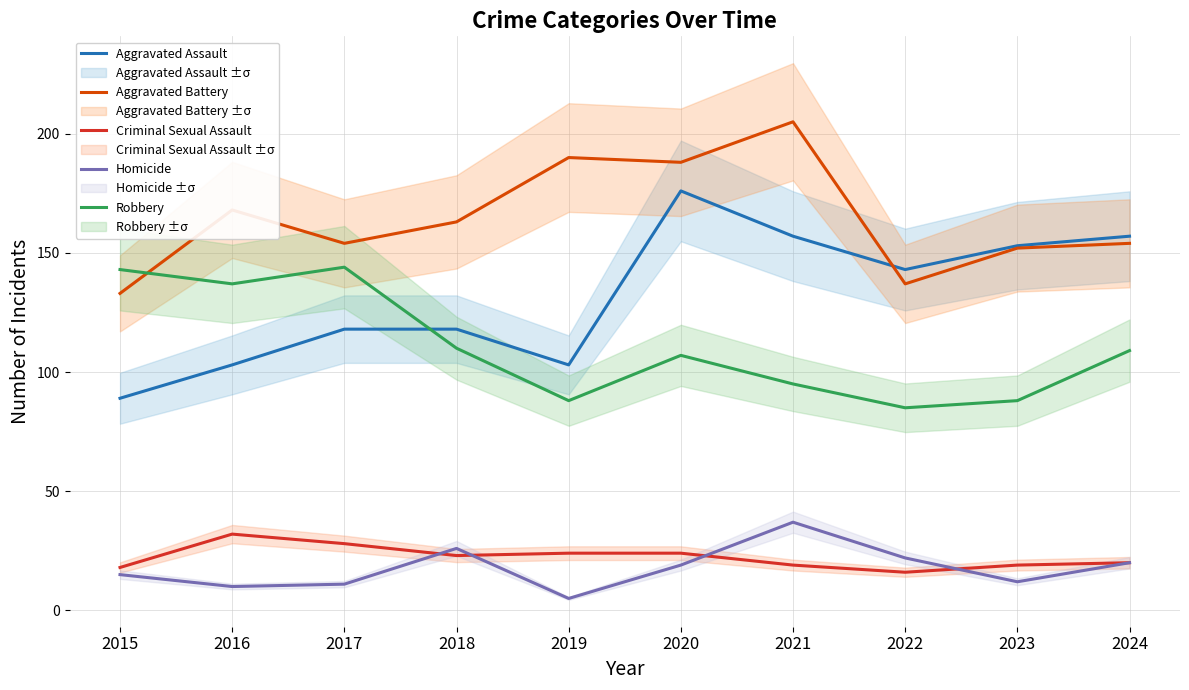

Is it true that Criminal Sexual Assault equals 24 at 2019?

True